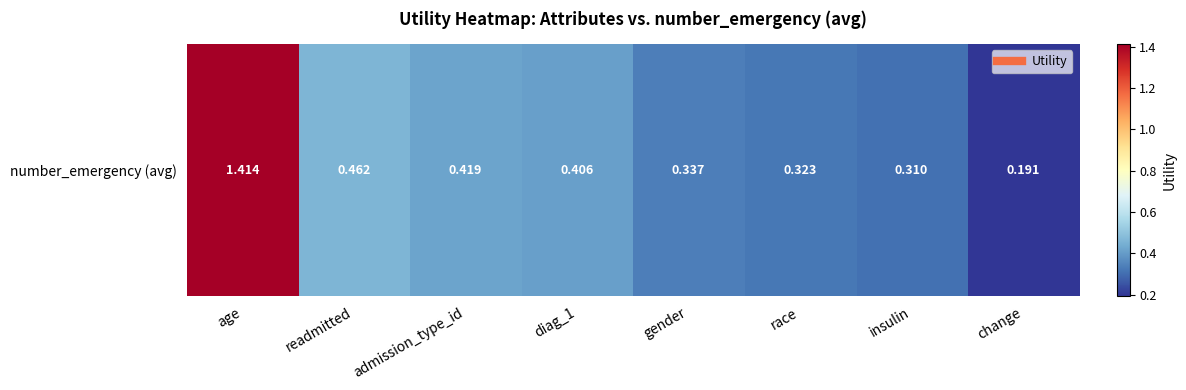

What is the change in value from readmitted to diag_1?

-0.1